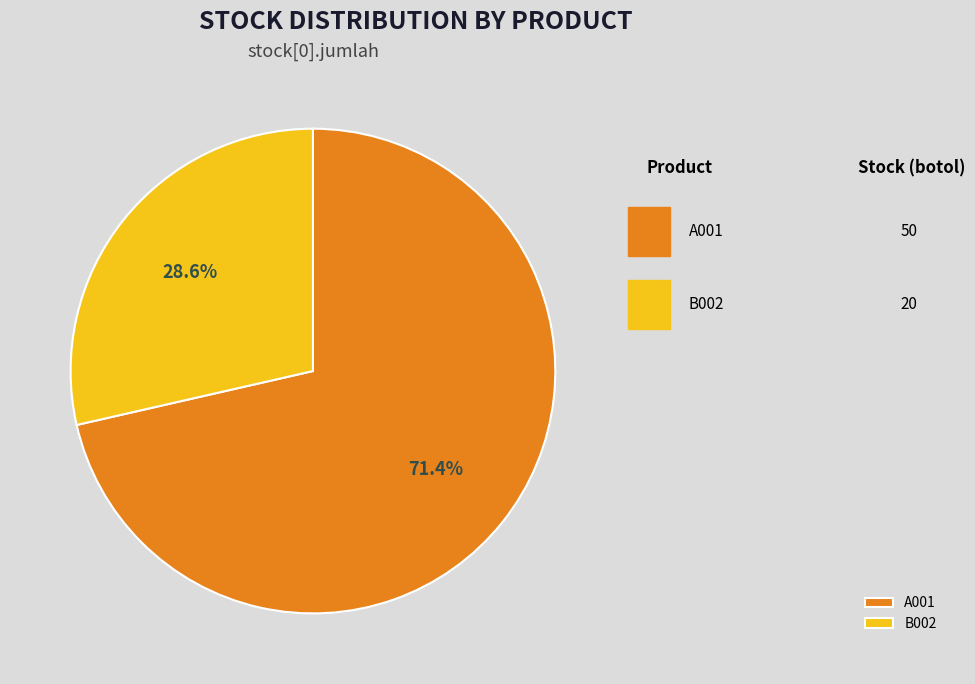

The B002 slice represents 42% of the pie. True or false?

False